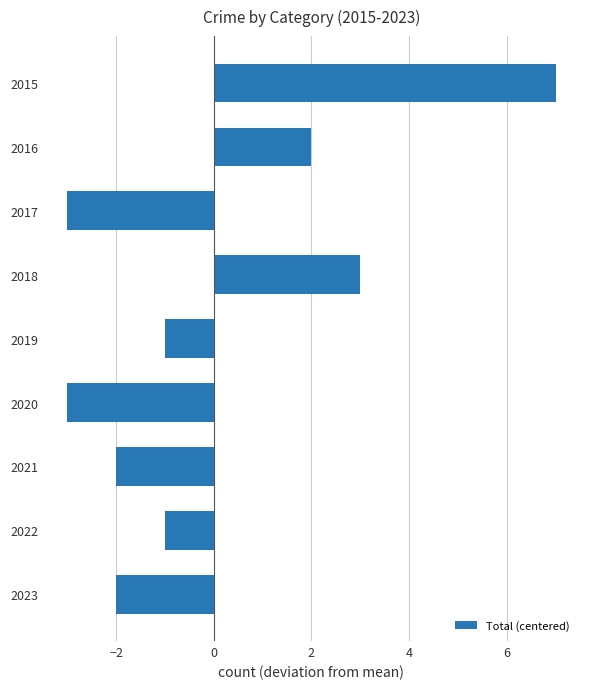

What is the value of the 8th bar from the top?

-1